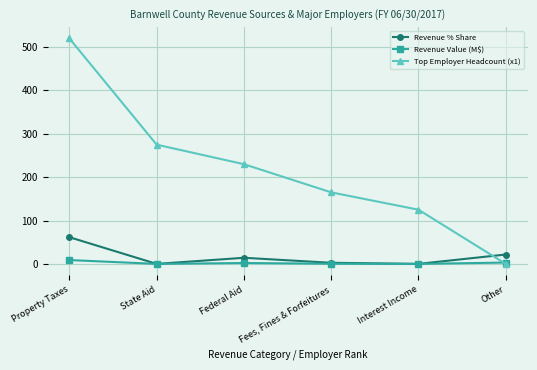

What is the label of the 2nd point from the left?

State Aid